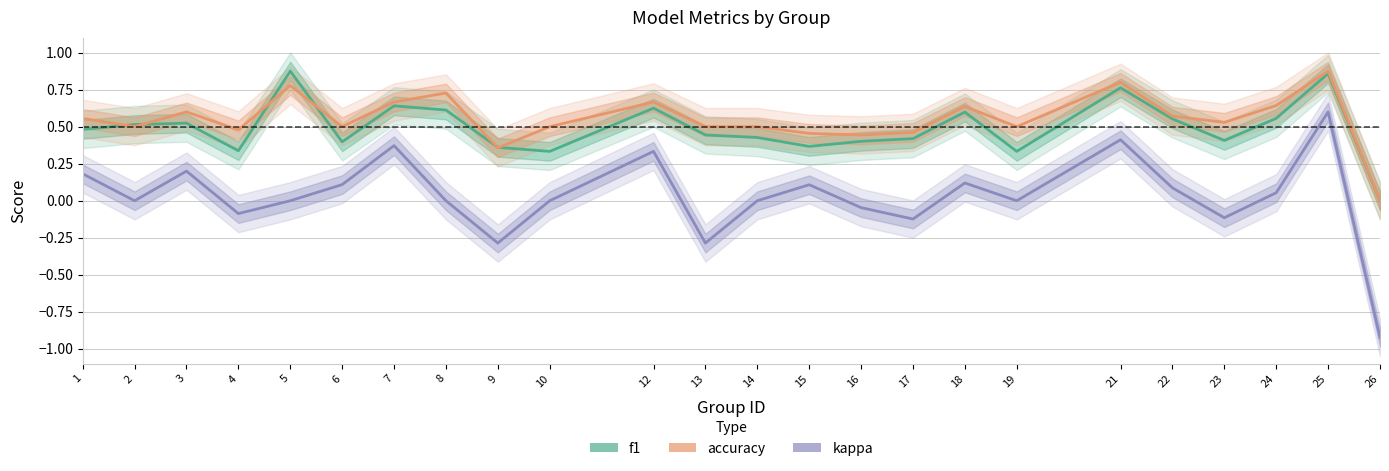

Reading right to left, extract all data points from this chart.

f1: 26=0.0	25=0.9	24=0.6	23=0.4	22=0.6	21=0.8	19=0.3	18=0.6	17=0.4	16=0.4	15=0.4	14=0.4	13=0.4	12=0.6	10=0.3	9=0.4	8=0.6	7=0.6	6=0.4	5=0.9	4=0.3	3=0.5	2=0.5	1=0.5
accuracy: 26=0.0	25=0.9	24=0.6	23=0.5	22=0.6	21=0.8	19=0.5	18=0.6	17=0.5	16=0.4	15=0.5	14=0.5	13=0.5	12=0.7	10=0.5	9=0.4	8=0.7	7=0.7	6=0.5	5=0.8	4=0.5	3=0.6	2=0.5	1=0.6
kappa: 26=-0.9	25=0.6	24=0.1	23=-0.1	22=0.1	21=0.4	19=0.0	18=0.1	17=-0.1	16=-0.0	15=0.1	14=0.0	13=-0.3	12=0.3	10=0.0	9=-0.3	8=0.0	7=0.4	6=0.1	5=0.0	4=-0.1	3=0.2	2=0.0	1=0.2